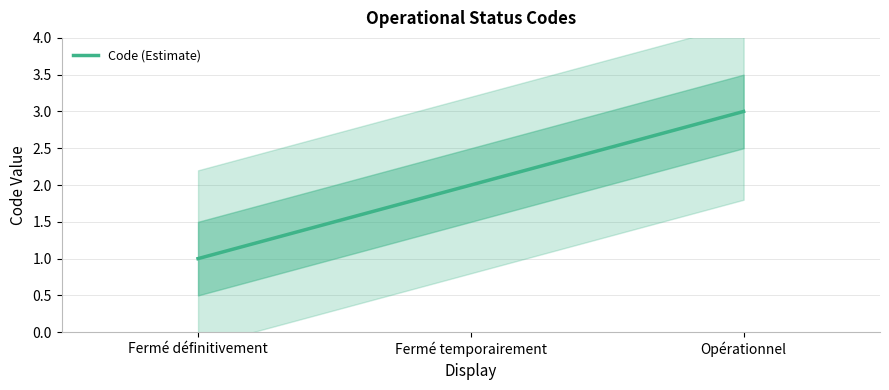

What is the sum of the values at Opérationnel and Fermé définitivement?

4